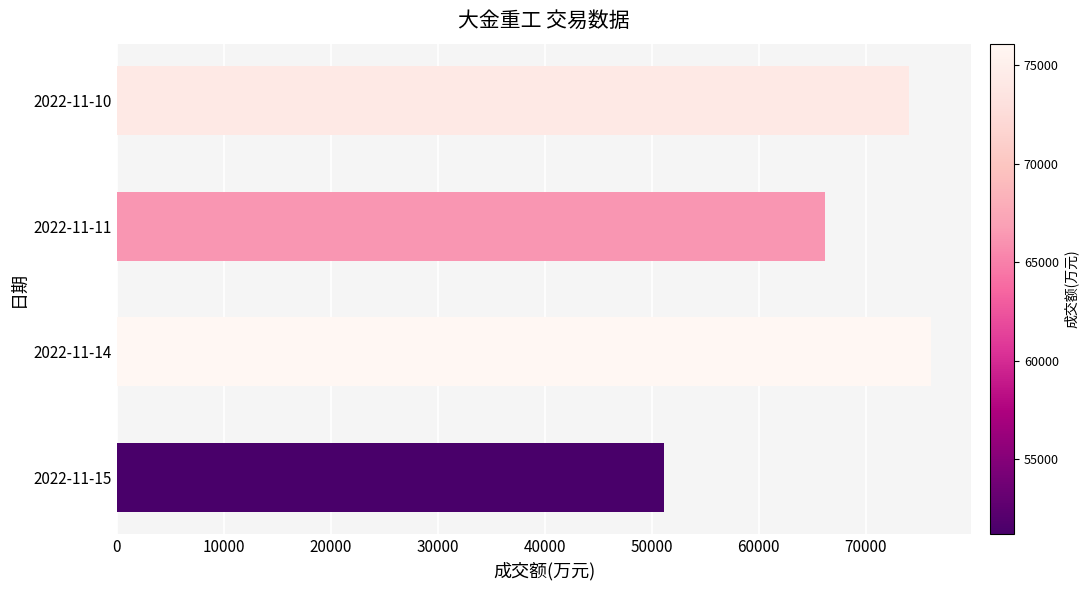

What is the change in value from 2022-11-14 to 2022-11-10?

-2039